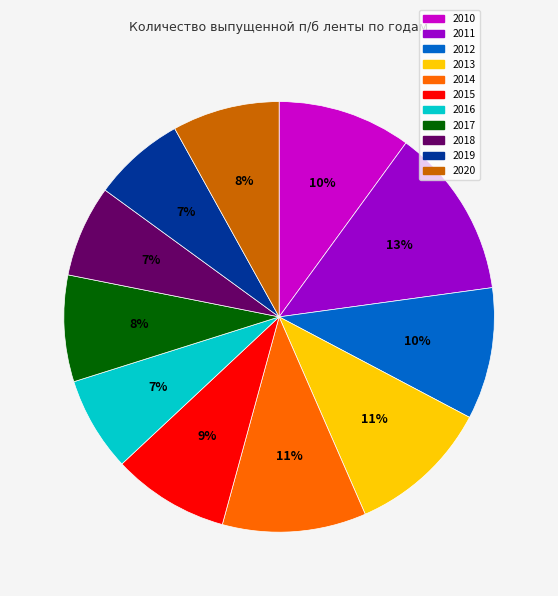

What percentage is the 2015 slice, to the nearest percent?

9%